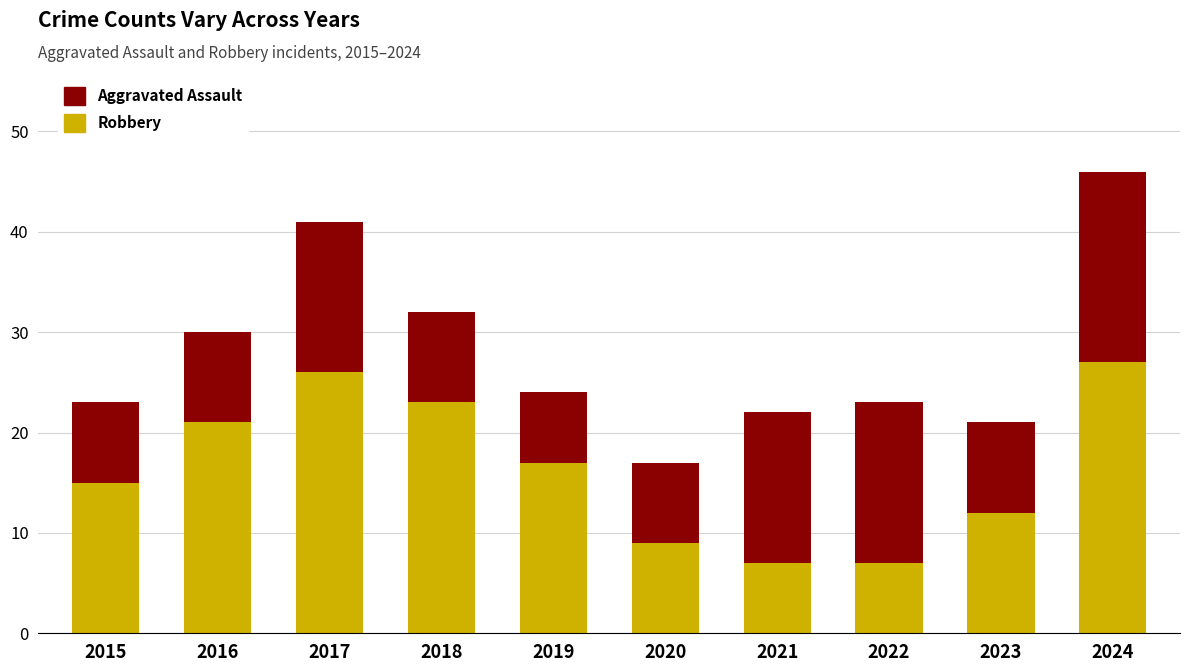

What is the total value across all series at 2021?

22